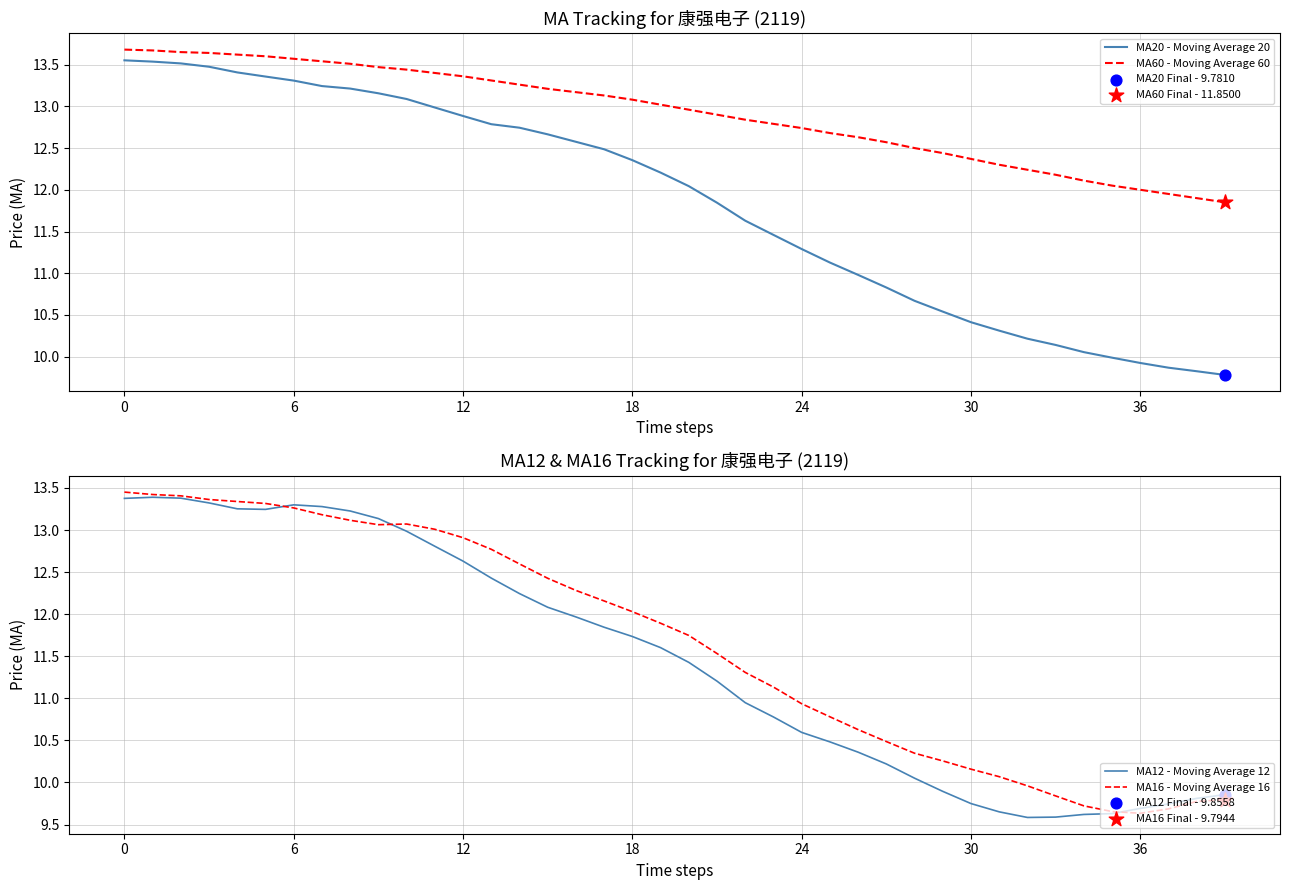

What are all the series names shown in the legend?

MA20 - Moving Average 20, MA60 - Moving Average 60, MA12 - Moving Average 12, MA16 - Moving Average 16